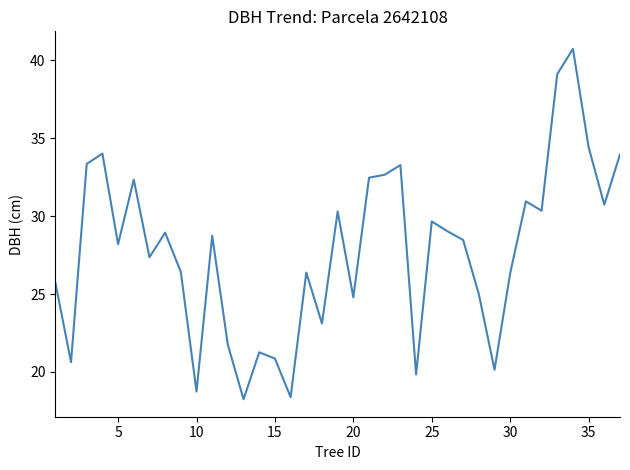

What is the maximum value shown in the chart?

40.7